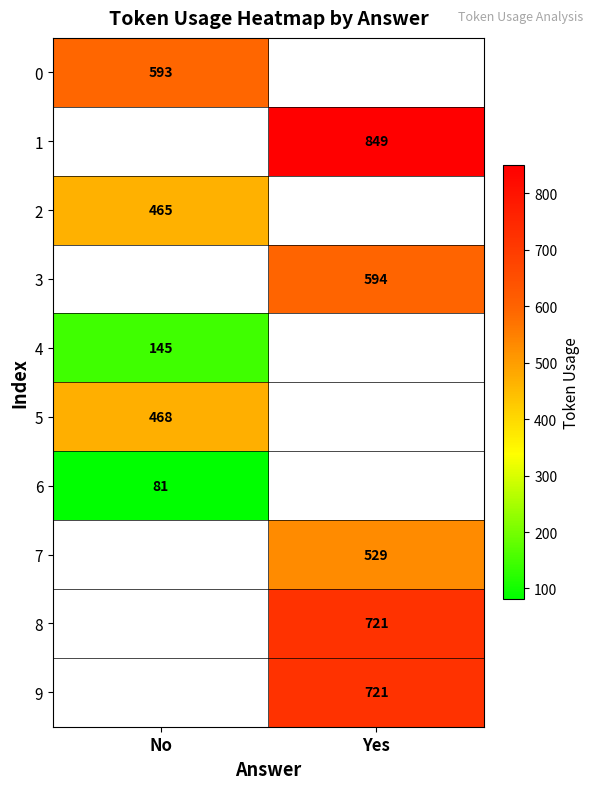

Is it true that 7 equals 941 at Yes?

False